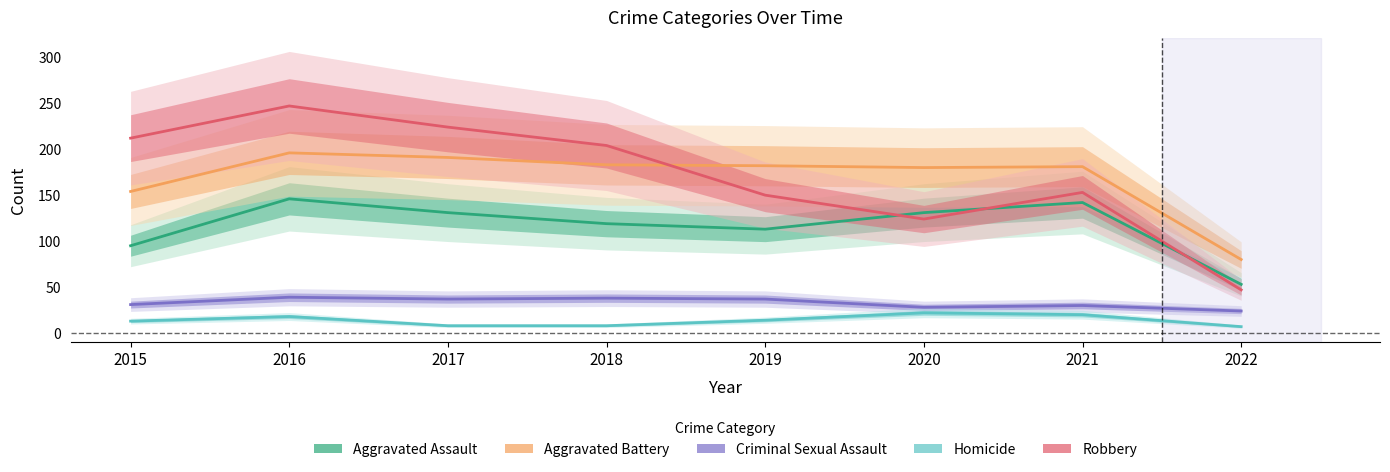

True or false: Aggravated Assault and Criminal Sexual Assault cross at least once.

False